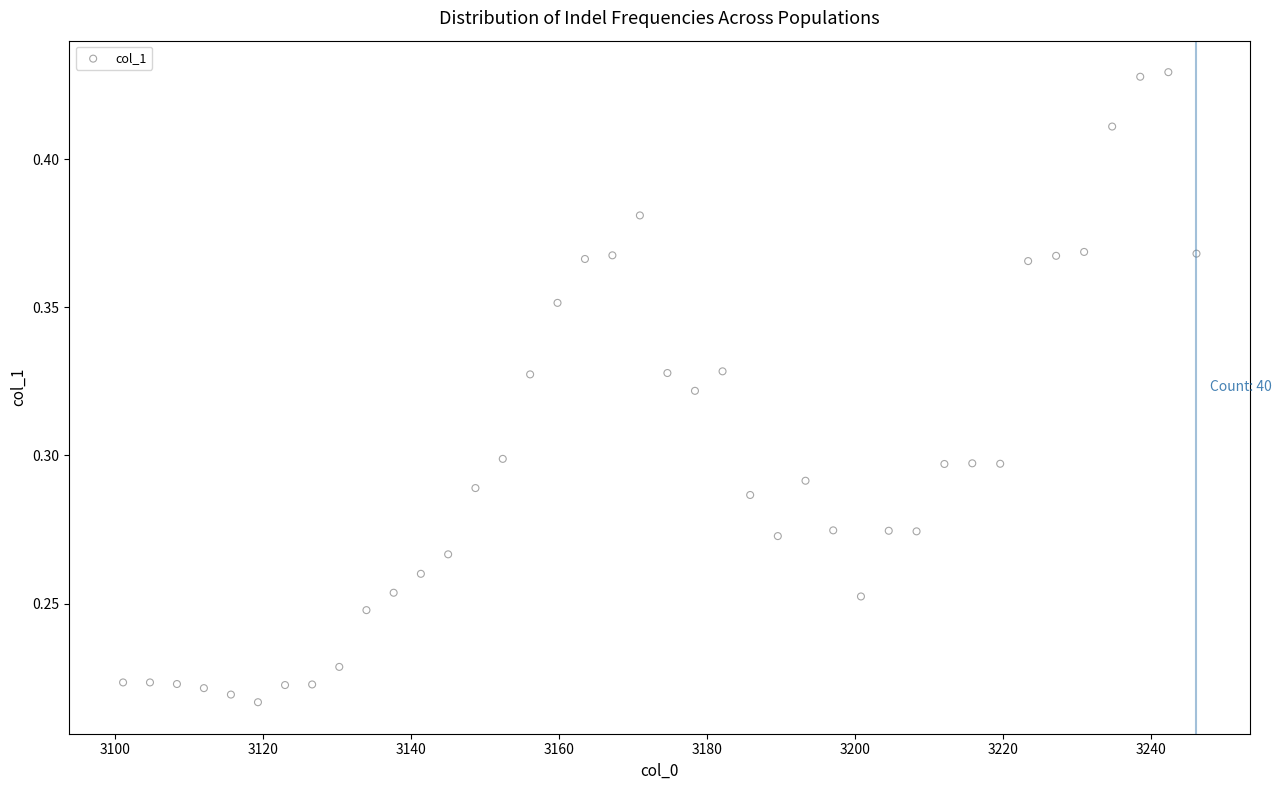

Count the number of points in this scatter plot.

40